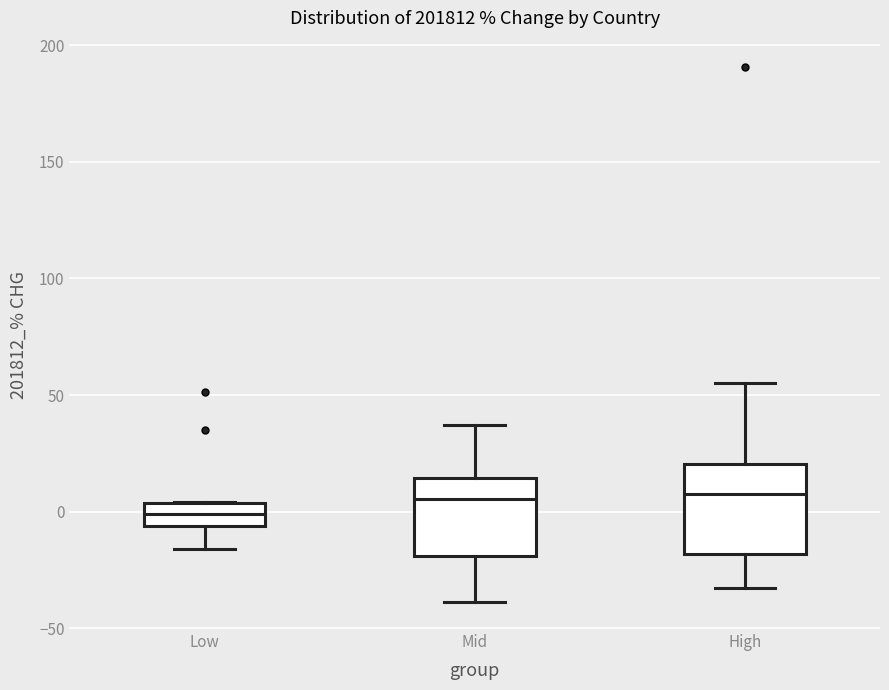

Where does the lower whisker of the box for Low end on the y-axis? The values are not printed on the chart, so give them approximately, as read against the axis.

-15